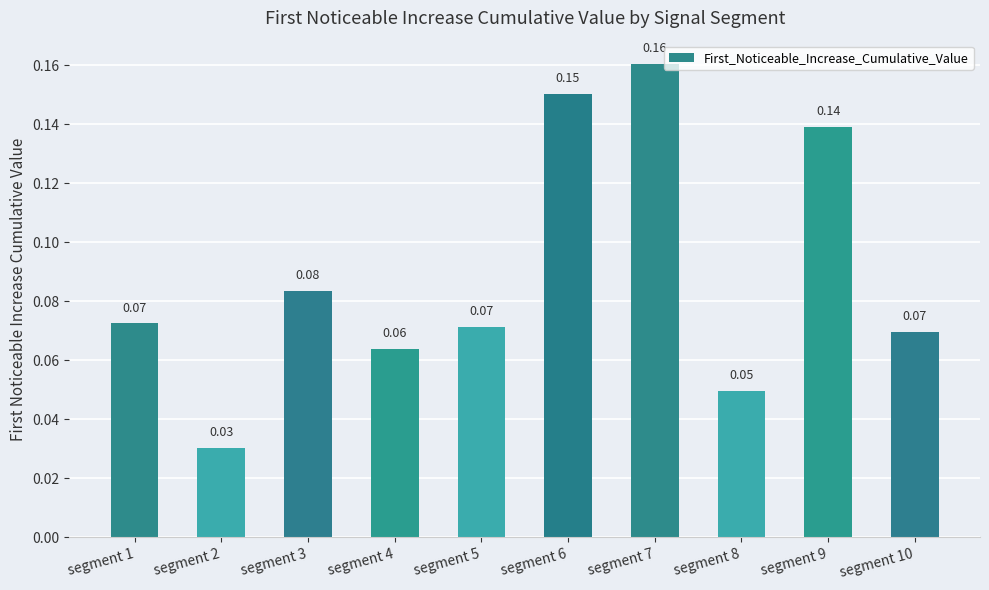

Which has a higher value, segment 6 or segment 10?

segment 6